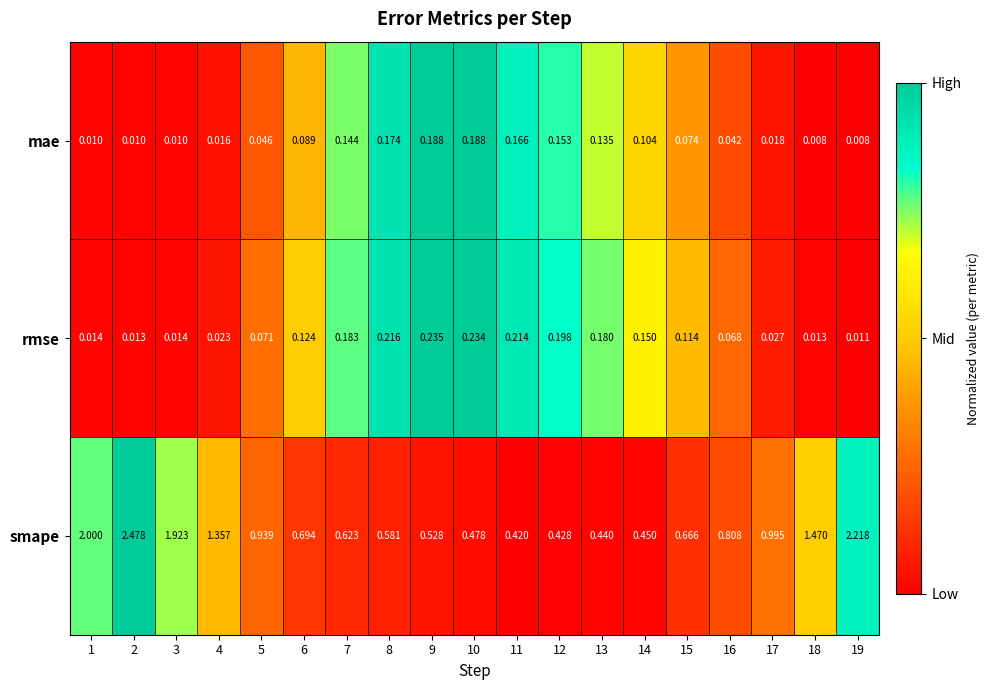

Rank the series by their maximum value, from lowest to highest.

mae, rmse, smape